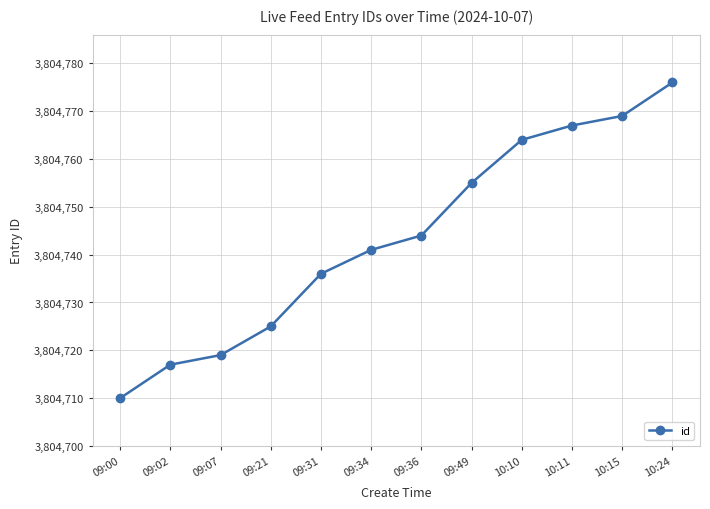

Reading left to right, what are all the values shown in this chart?

3804710	3804717	3804719	3804725	3804736	3804741	3804744	3804755	3804764	3804767	3804769	3804776